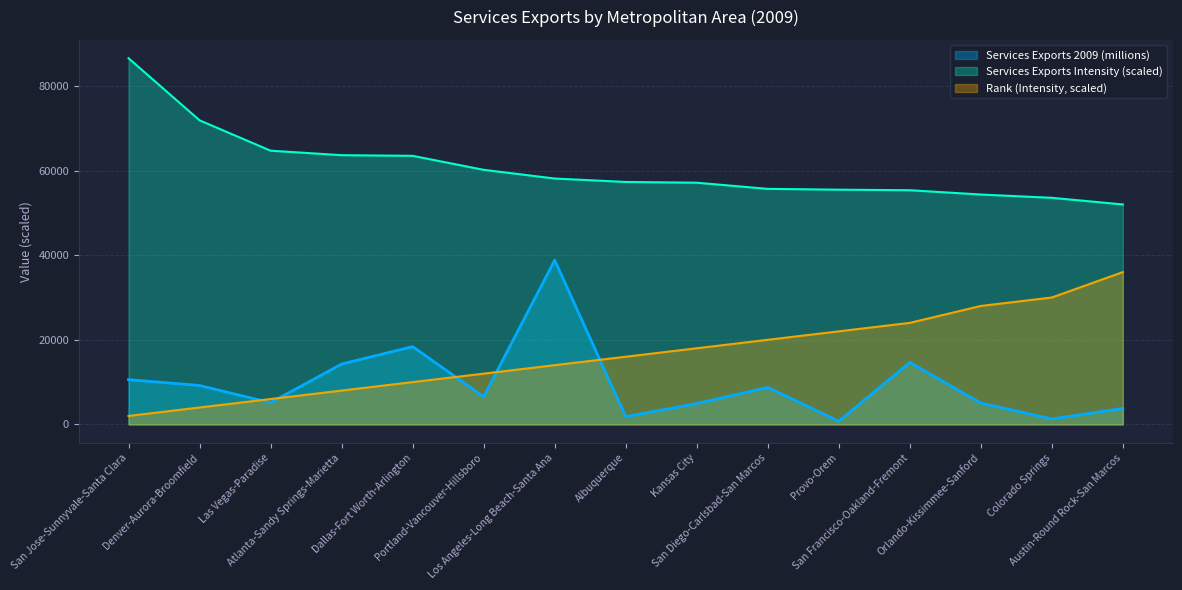

Rank the series at Portland-Vancouver-Hillsboro from highest to lowest value.

Services Exports Intensity (scaled), Rank (Intensity, scaled), Services Exports 2009 (millions)